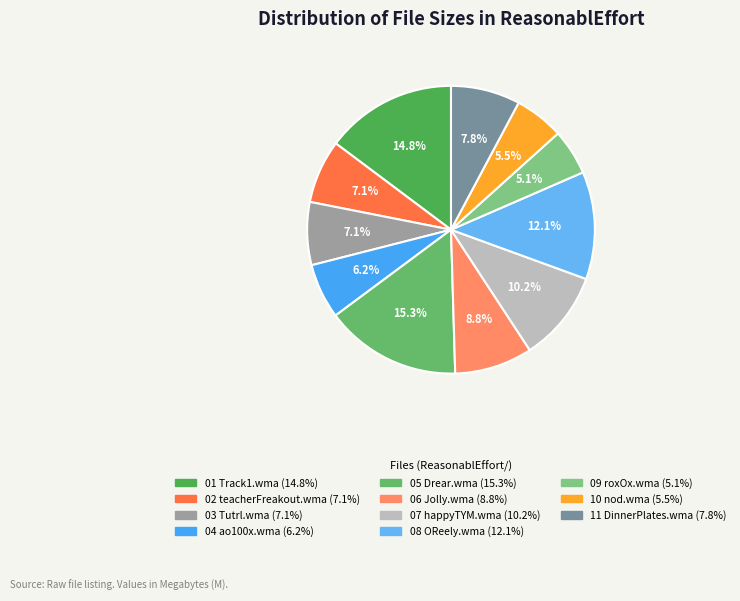

Which slice is the largest?

05 Drear.wma